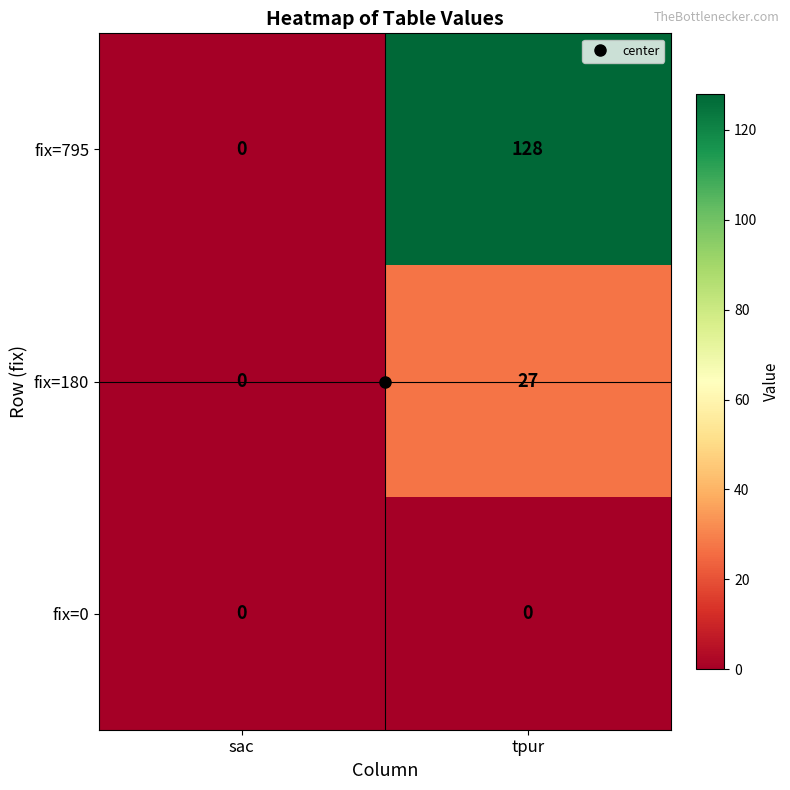

How many values in the fix=795 series are below 128?

1